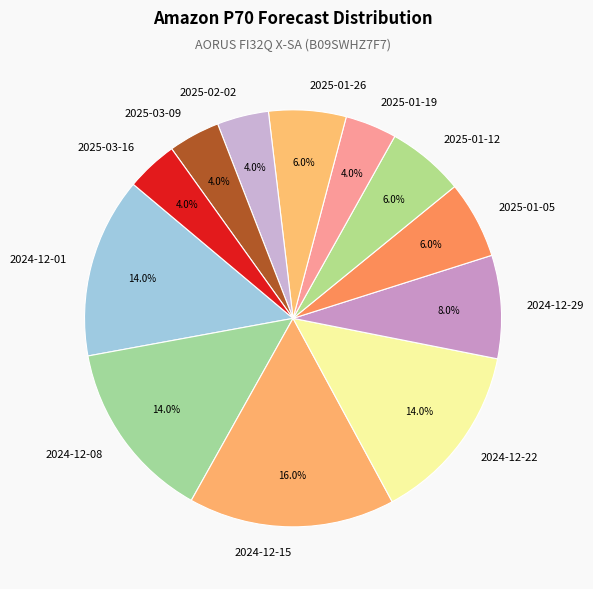

To the nearest percent, what is the difference between the 2025-01-12 and 2024-12-01 slice percentages?

8%